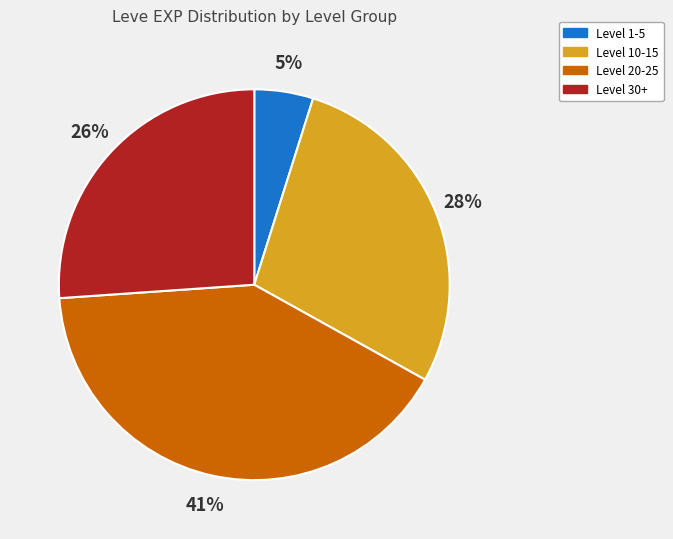

To the nearest percent, what is the average slice percentage?

25%